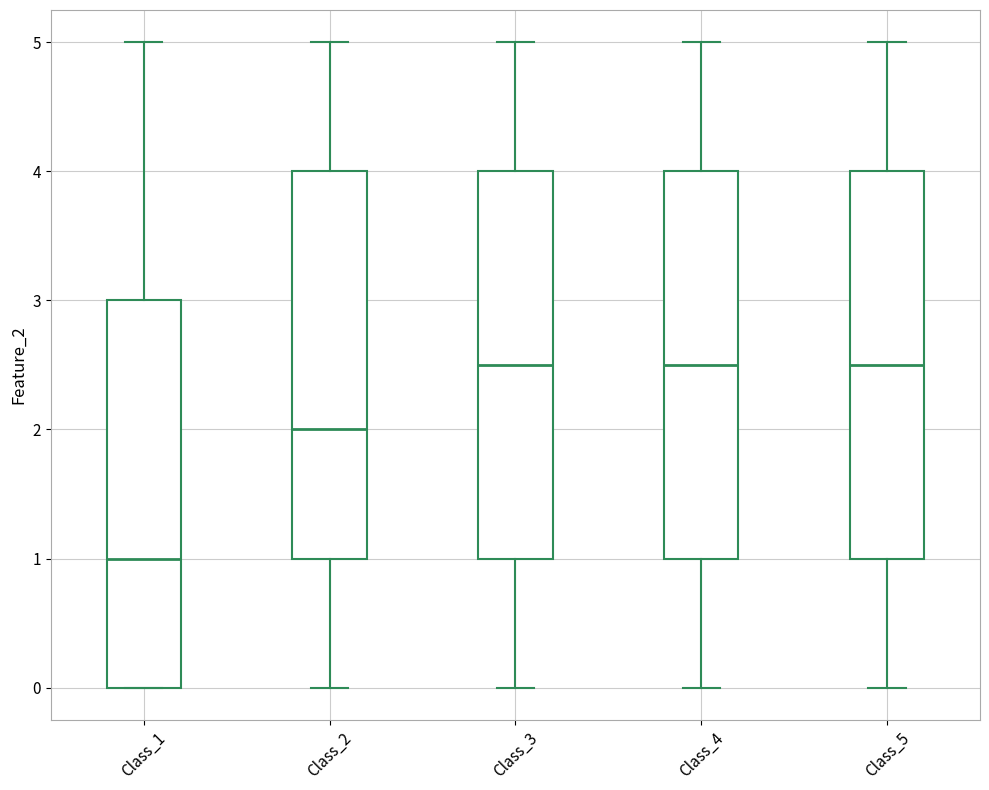

Reading left to right, read every box against the y-axis: the position of its median line, the range the box covers, and the ends of its whiskers. The values are not printed on the chart, so give them approximately, as read against the axis.

Class_1: median 1.0, box 0.0 to 3.0, whiskers 0.0 to 5.0
Class_2: median 2.0, box 1.0 to 4.0, whiskers 0.0 to 5.0
Class_3: median 2.5, box 1.0 to 4.0, whiskers 0.0 to 5.0
Class_4: median 2.5, box 1.0 to 4.0, whiskers 0.0 to 5.0
Class_5: median 2.5, box 1.0 to 4.0, whiskers 0.0 to 5.0